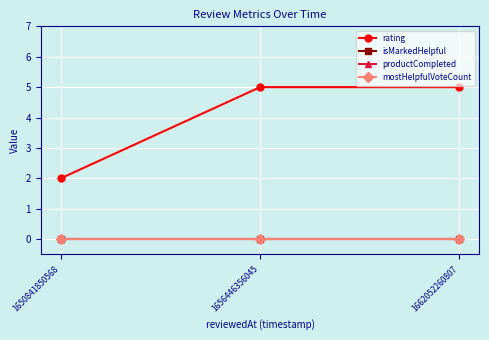

Does the chart have visible grid lines?

Yes